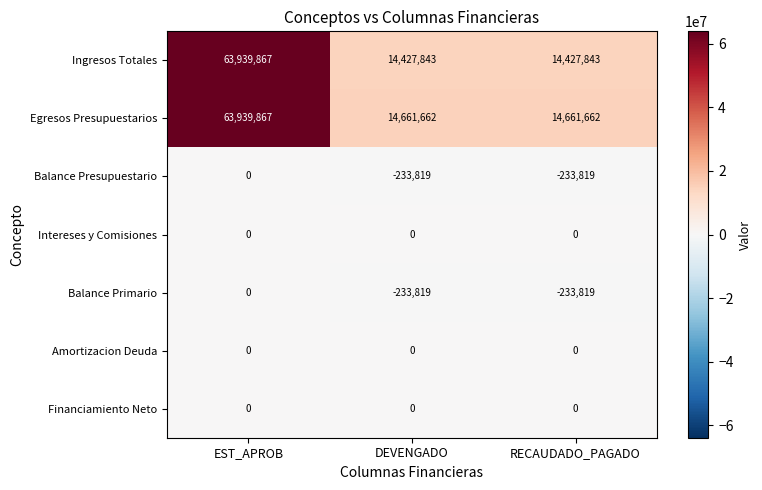

Which series has the widest spread of values?

Ingresos Totales